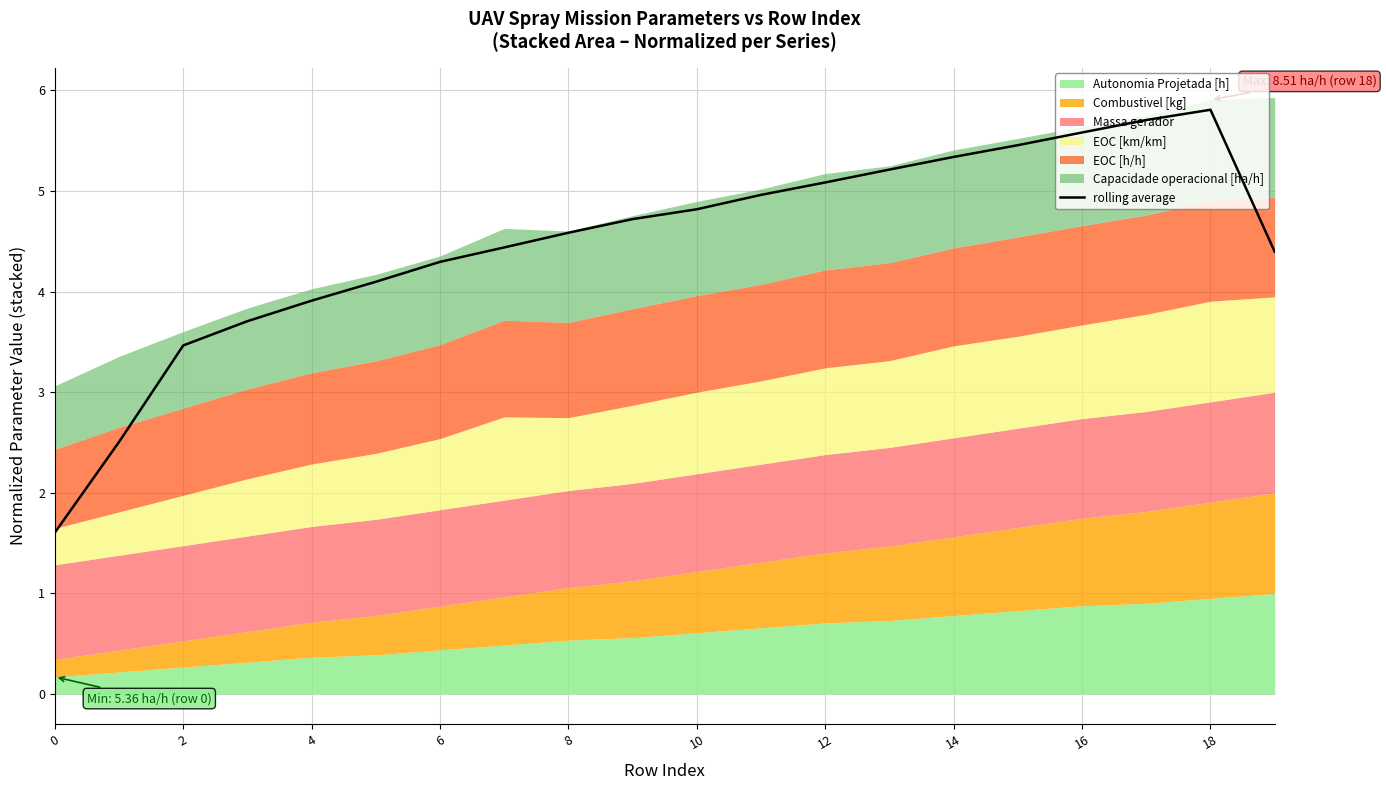

Reading left to right, list all the values displayed in this chart.

1.6	2.5	3.5	3.7	3.9	4.1	4.3	4.4	4.6	4.7	4.8	5.0	5.1	5.2	5.3	5.5	5.6	5.7	5.8	4.4